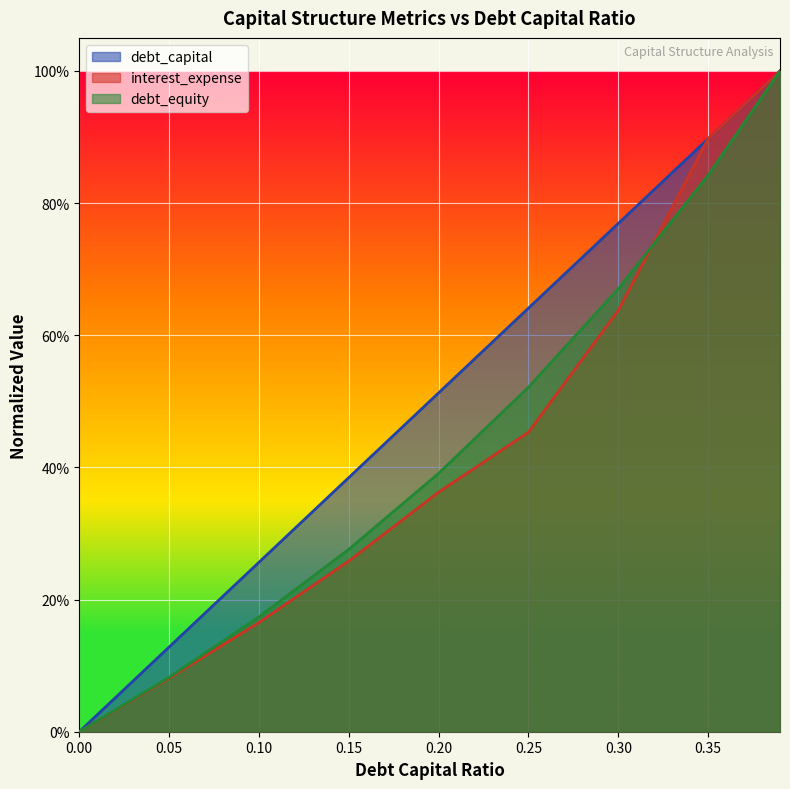

True or false: debt_equity has a value of -0.5 at 0.0.

False